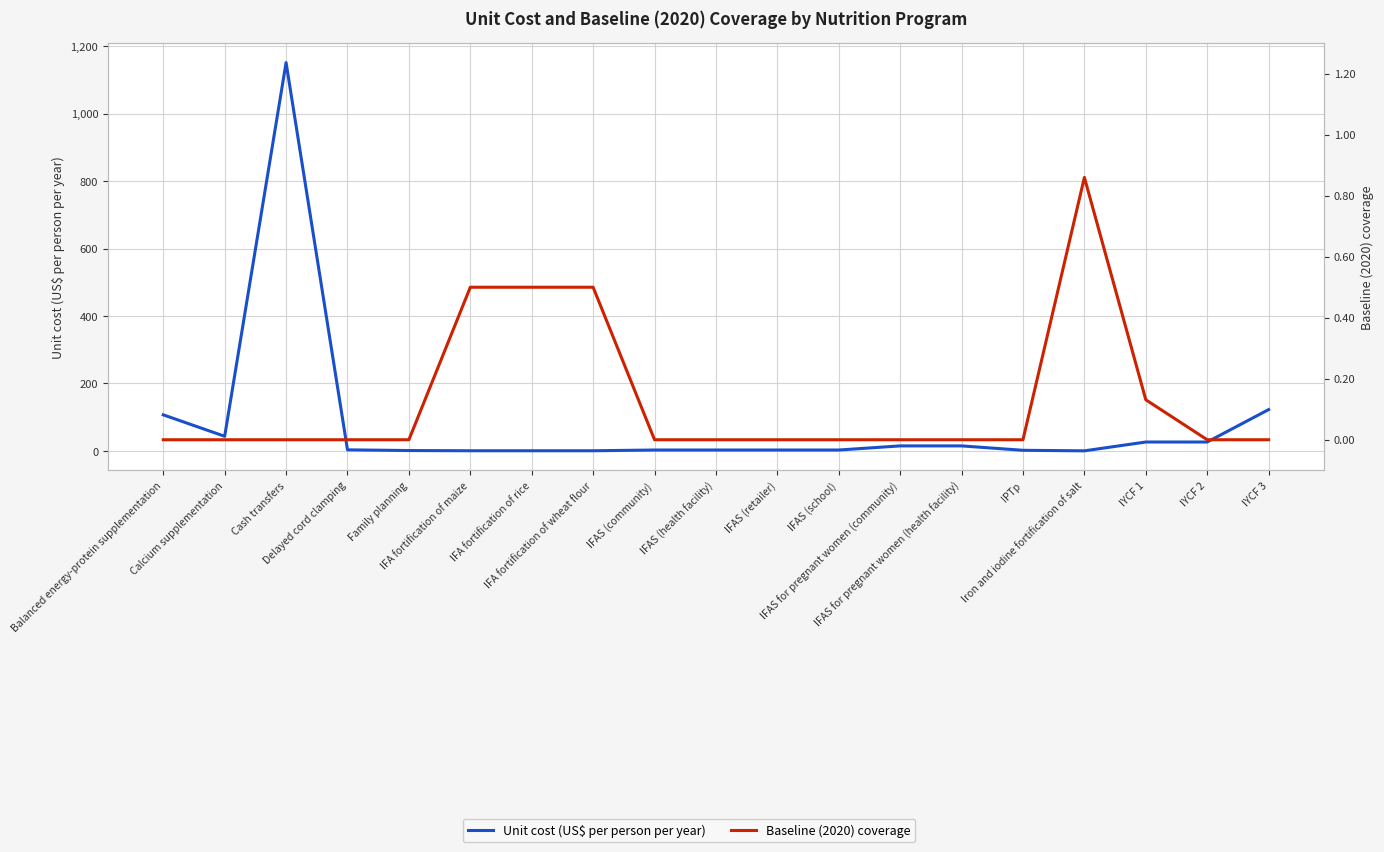

Reading left to right, transcribe all the data shown in this chart.

Unit cost (US$ per person per year): Balanced energy-protein supplementation=106.9	Calcium supplementation=43.3	Cash transfers=1151.4	Delayed cord clamping=3.1	Family planning=1.1	IFA fortification of maize=0.4	IFA fortification of rice=0.4	IFA fortification of wheat flour=0.4	IFAS (community)=2.6	IFAS (health facility)=2.6	IFAS (retailer)=2.6	IFAS (school)=2.6	IFAS for pregnant women (community)=14.8	IFAS for pregnant women (health facility)=14.8	IPTp=1.8	Iron and iodine fortification of salt=0.1	IYCF 1=26.3	IYCF 2=26.3	IYCF 3=122.5
Baseline (2020) coverage: Balanced energy-protein supplementation=0.0	Calcium supplementation=0.0	Cash transfers=0.0	Delayed cord clamping=0.0	Family planning=0.0	IFA fortification of maize=0.5	IFA fortification of rice=0.5	IFA fortification of wheat flour=0.5	IFAS (community)=0.0	IFAS (health facility)=0.0	IFAS (retailer)=0.0	IFAS (school)=0.0	IFAS for pregnant women (community)=0.0	IFAS for pregnant women (health facility)=0.0	IPTp=0.0	Iron and iodine fortification of salt=0.9	IYCF 1=0.1	IYCF 2=0.0	IYCF 3=0.0